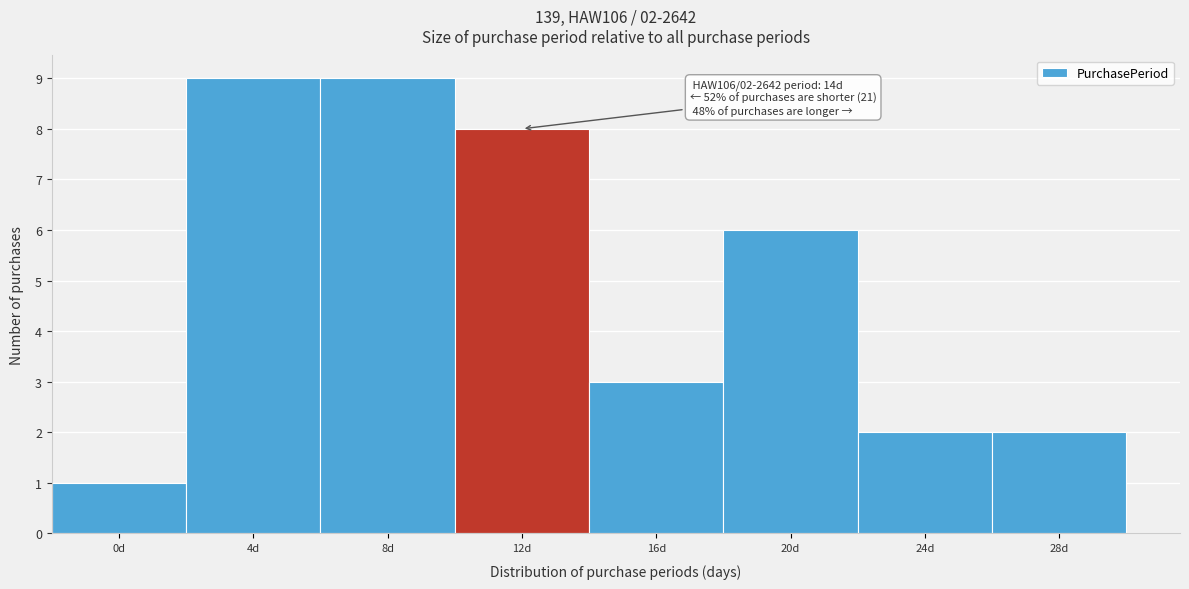

Reading left to right, what are all the values shown in this chart?

1	9	9	8	3	6	2	2